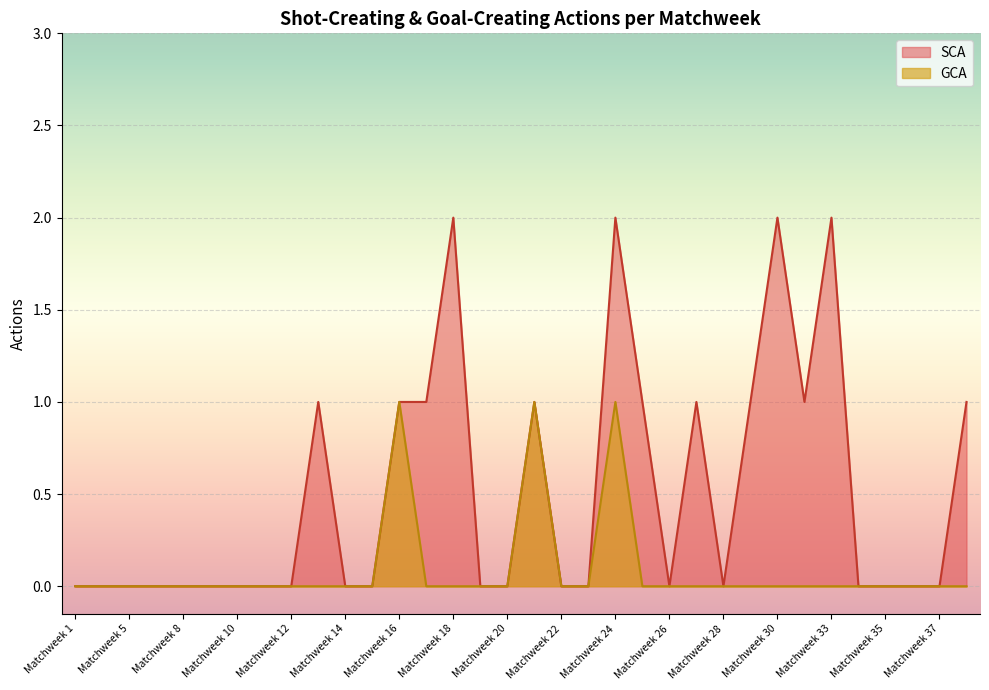

What is the total value across all series at Matchweek 27?

1